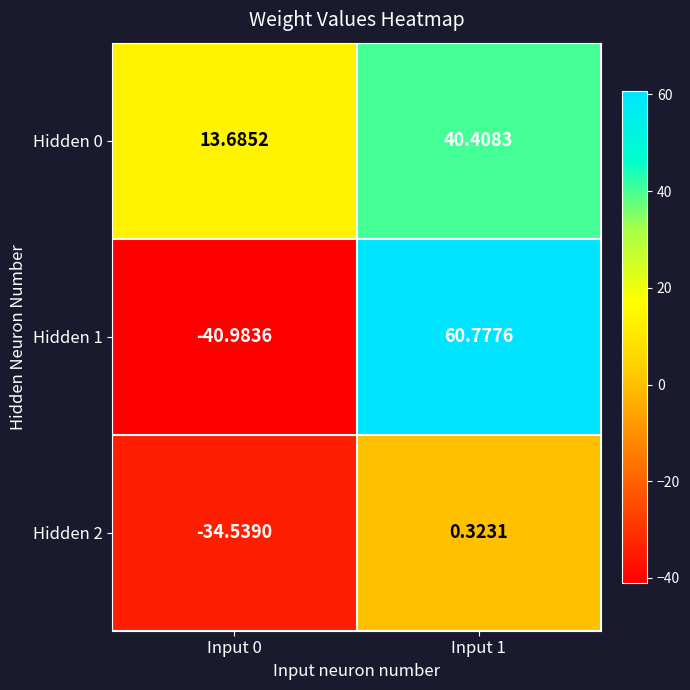

Is the value of Hidden 1 at Input 1 greater than the value of Hidden 0 at Input 1?

Yes